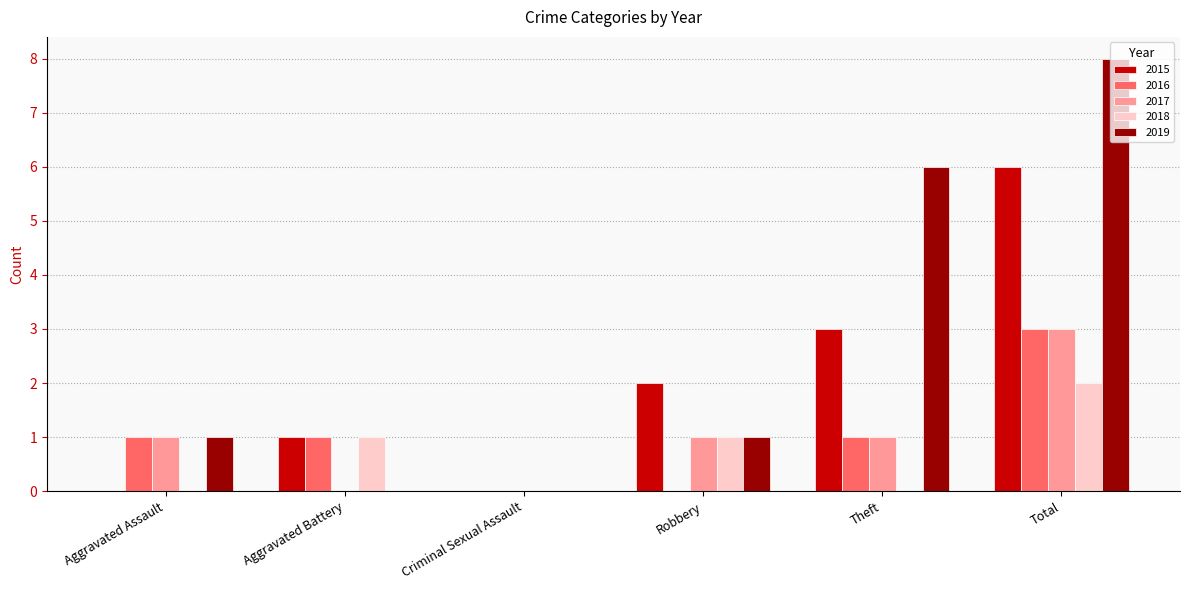

What is the total value across all series at Total?

22